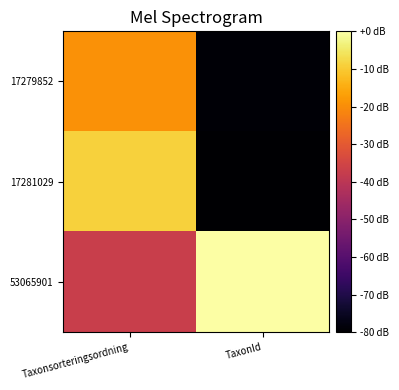

Which has a higher value, TaxonId or Taxonsorteringsordning?

Taxonsorteringsordning